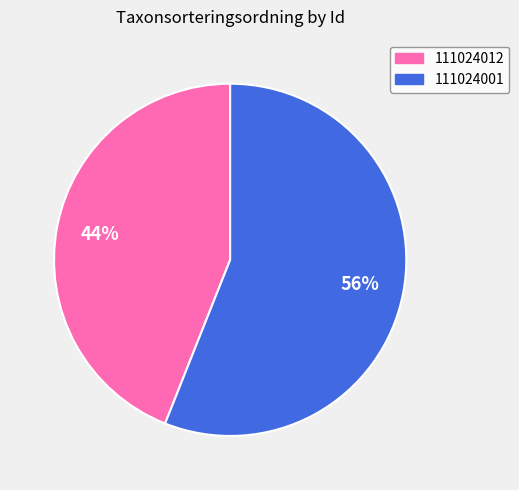

Which slice is the smallest?

111024012